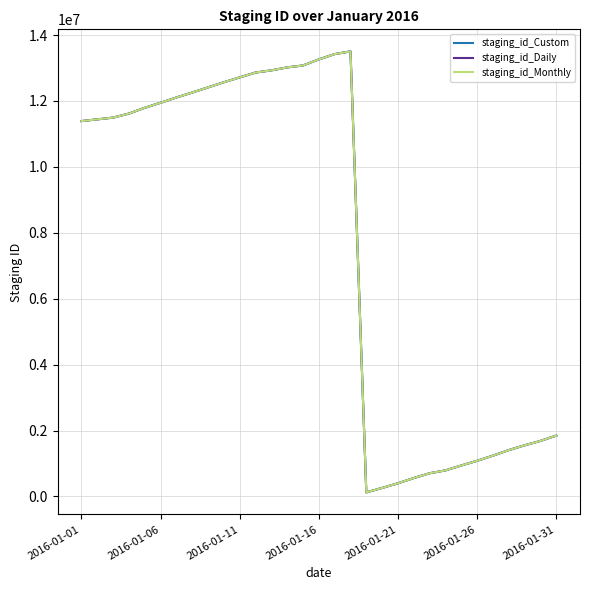

What are all the series names shown in the legend?

staging_id_Custom, staging_id_Daily, staging_id_Monthly